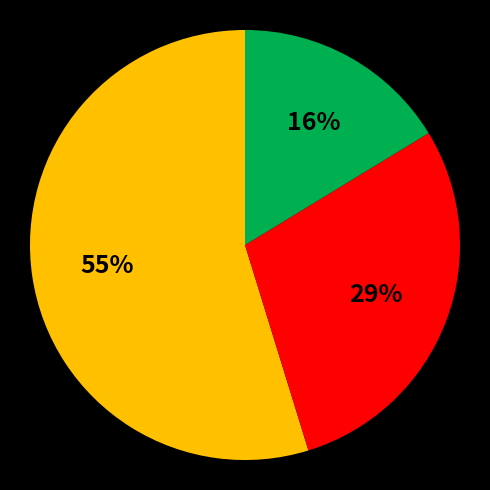

Count the number of slices in the pie.

3